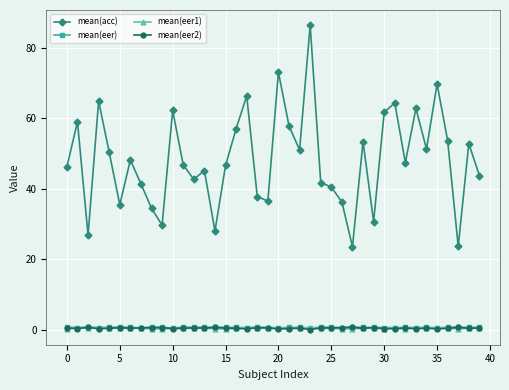

What is the maximum value for mean(acc)?

86.3